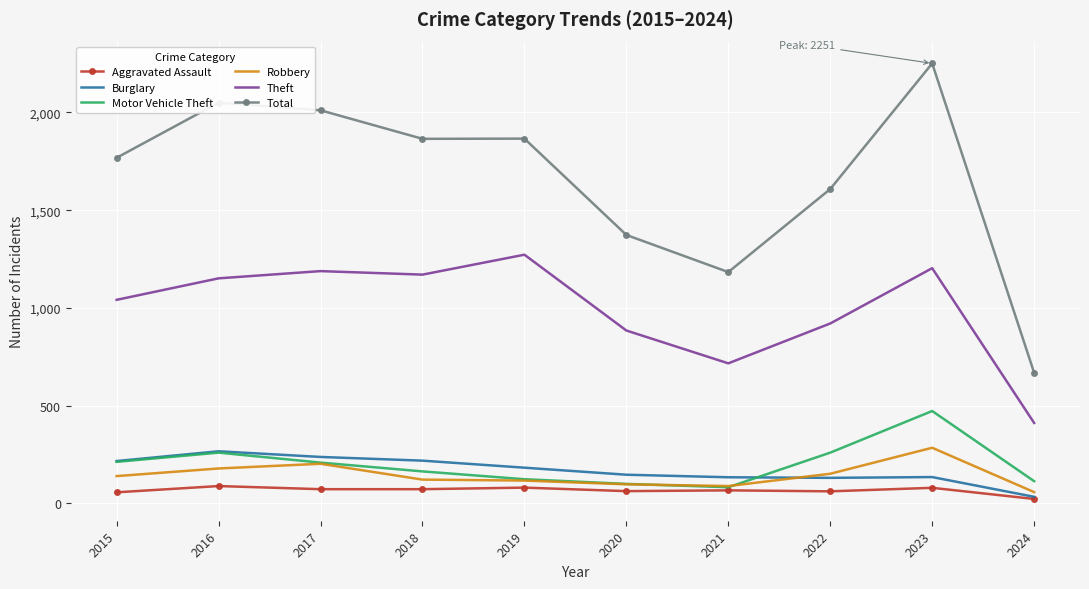

What is the difference between the second highest and second lowest values in the Theft series?

487